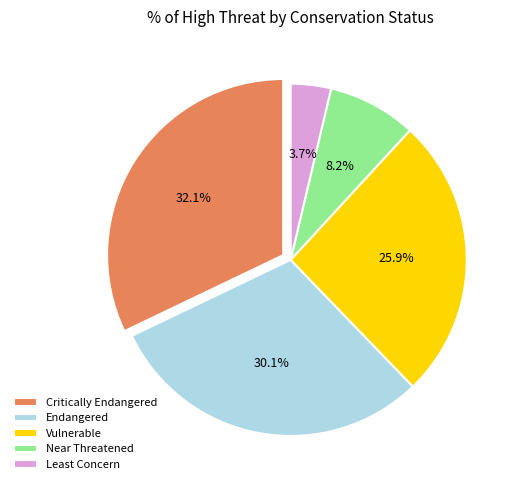

How many segments does this pie chart have?

5